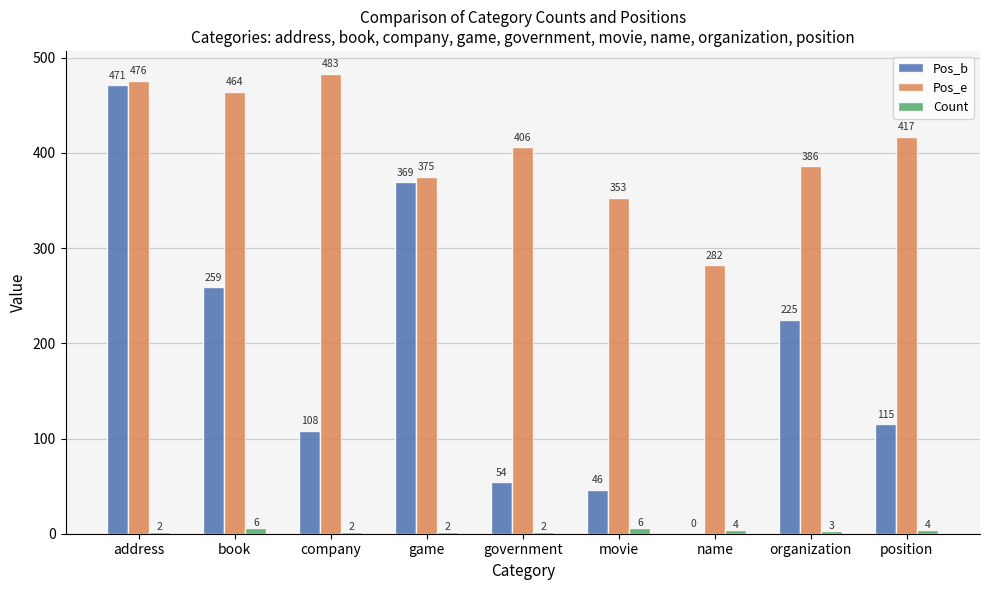

Which series has the largest total across all categories?

Pos_e